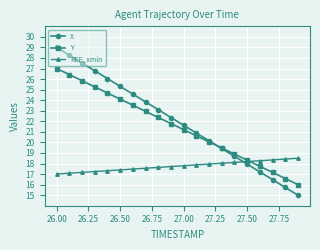

What is the maximum value shown in the chart?

29.0